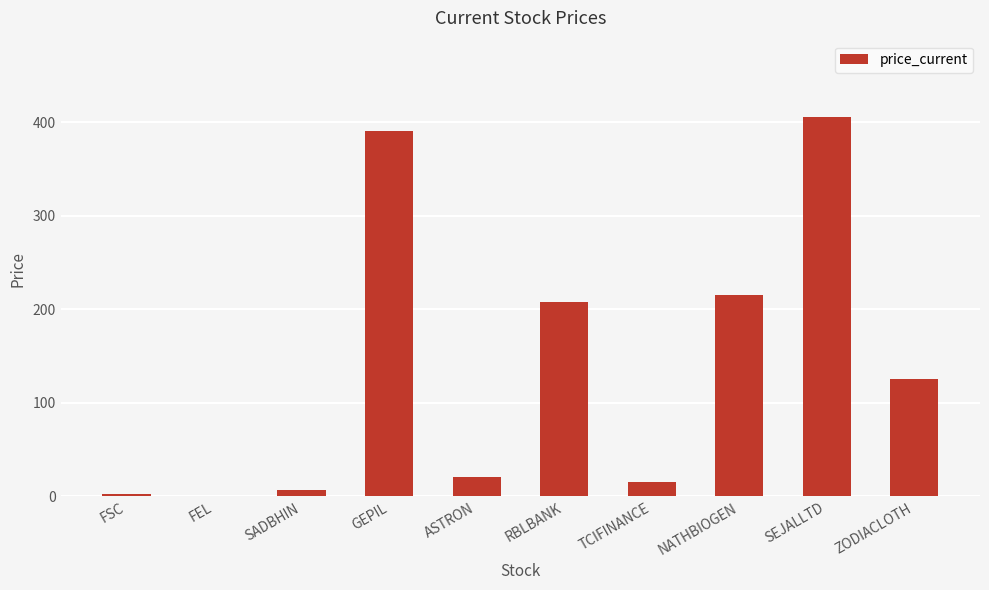

What is the sum of the values at SEJALLTD and ASTRON?

427.1